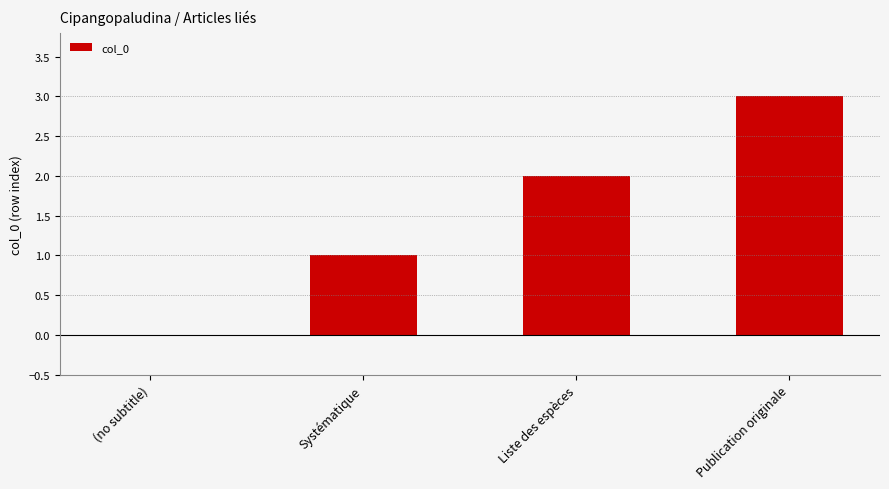

How many categories are shown in the chart?

4